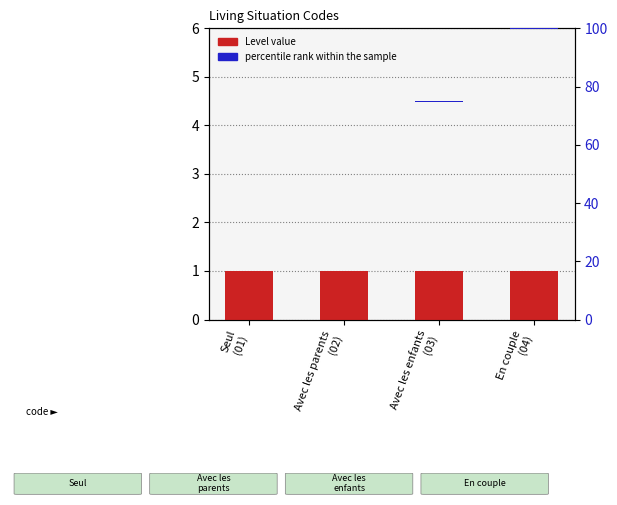

What are all the series names shown in the legend?

Level value, percentile rank within the sample